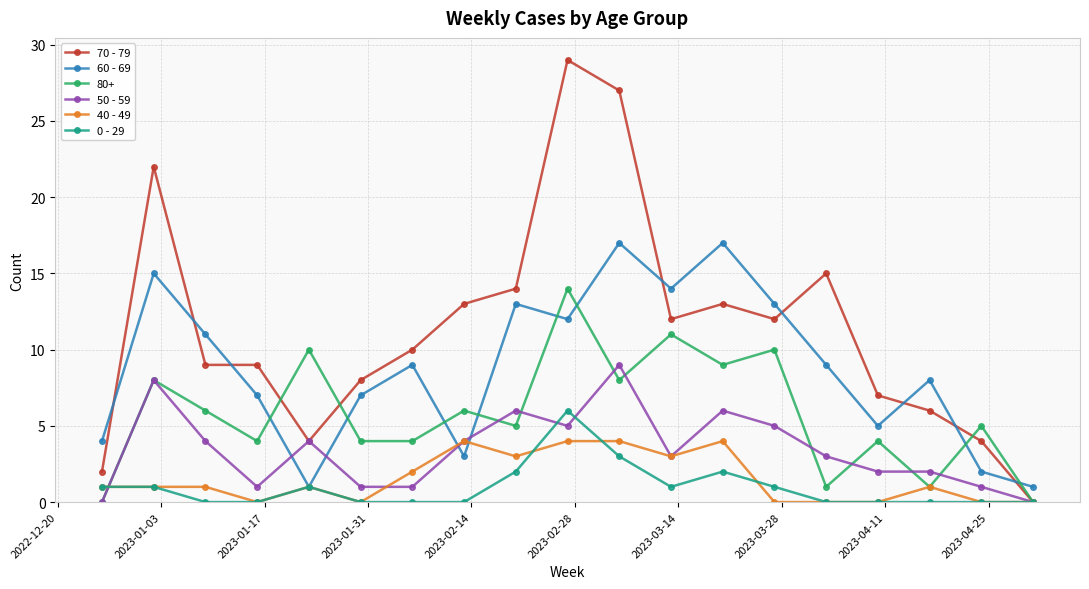

True or false: 80+ has more than 0 interior local peaks.

True